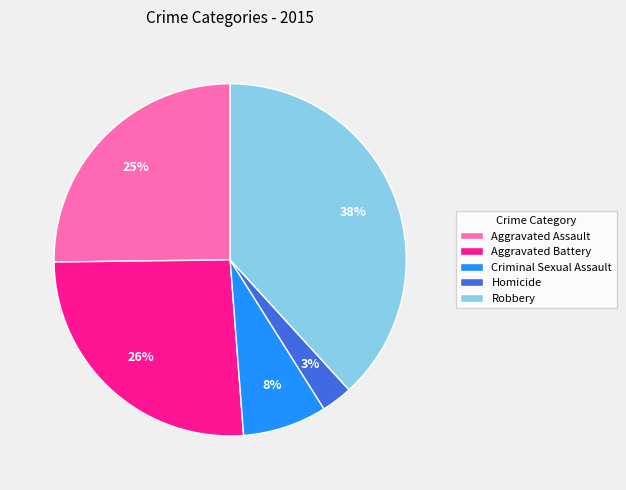

Is the sum of Robbery and Criminal Sexual Assault greater than half?

No